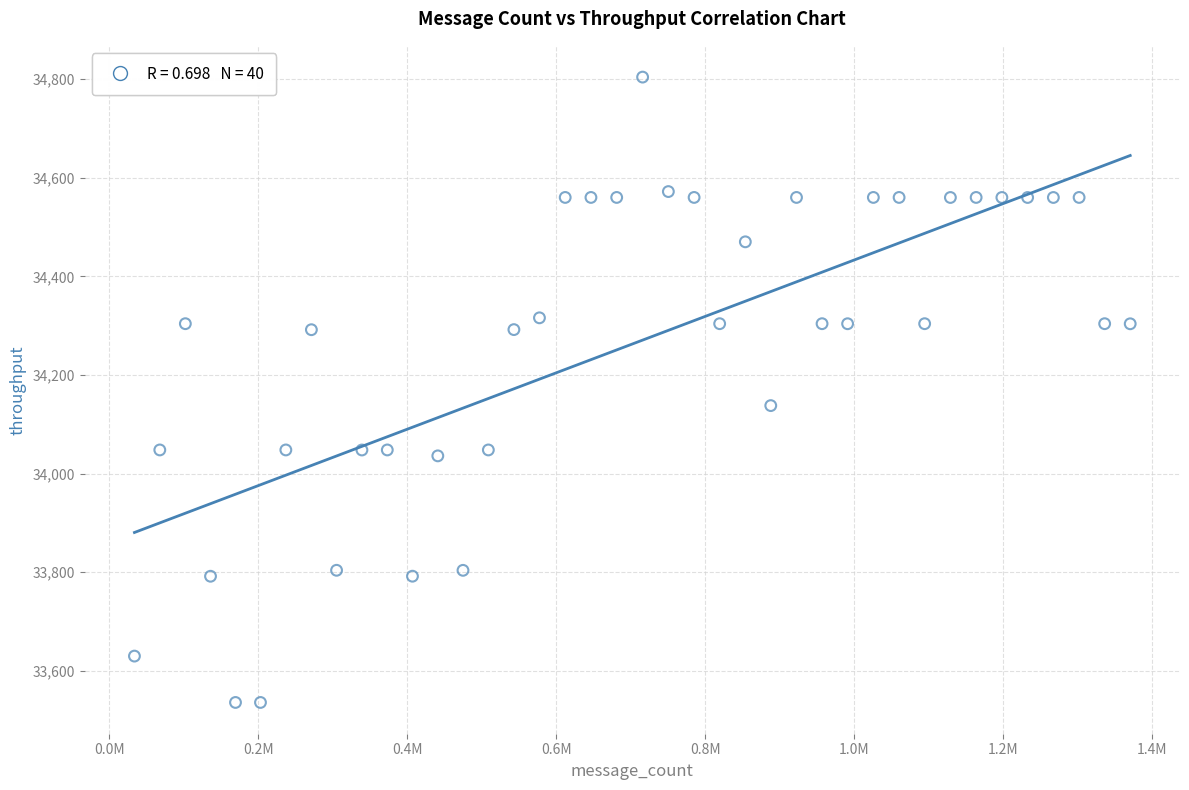

What is the range of Y values (max minus min)?

1268.0